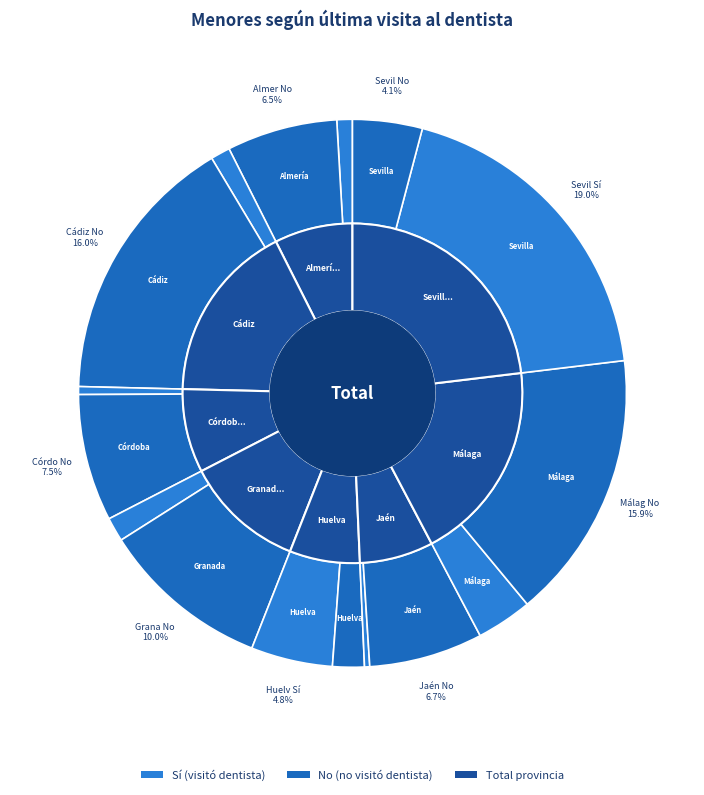

True or false: Sevilla No accounts for 4% of the total.

True